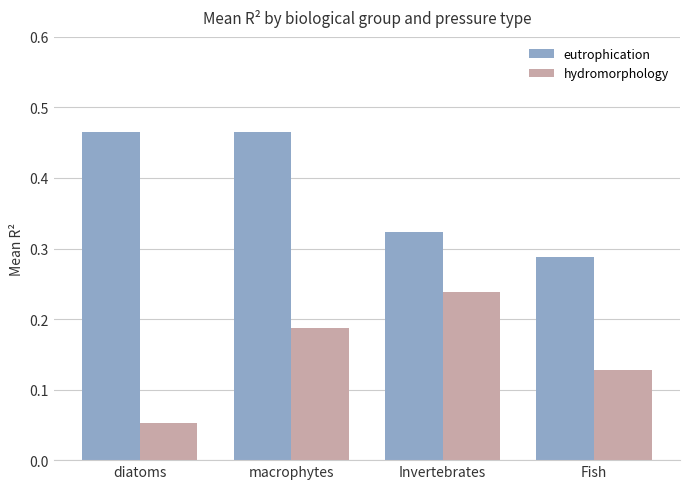

What is the spread (max minus min) of values at diatoms?

0.4